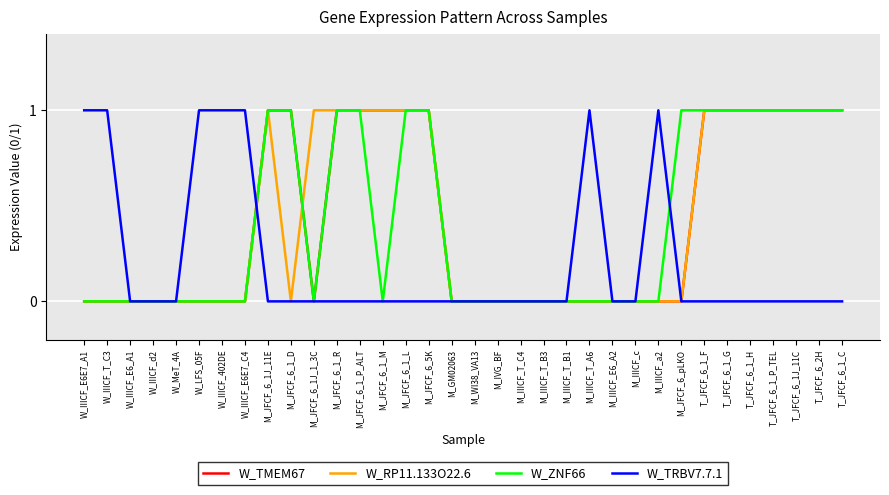

What position from the left is M_IVG_BF?

19